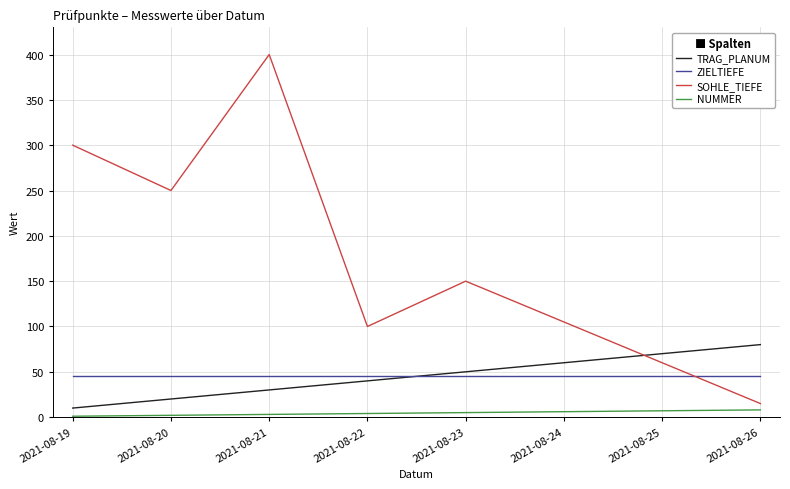

Which label corresponds to the largest value in the chart?

2021-08-21